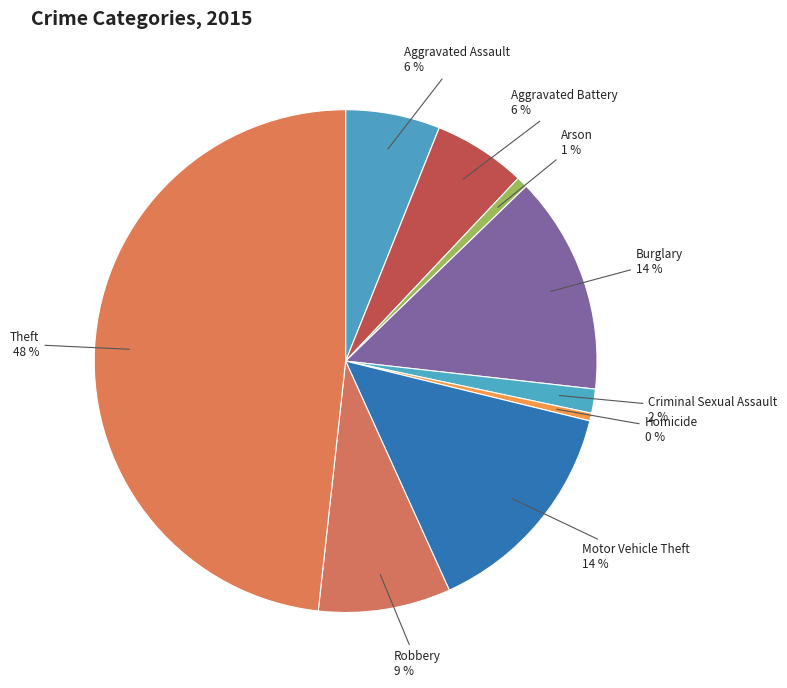

To the nearest percent, what is the average slice percentage?

11%